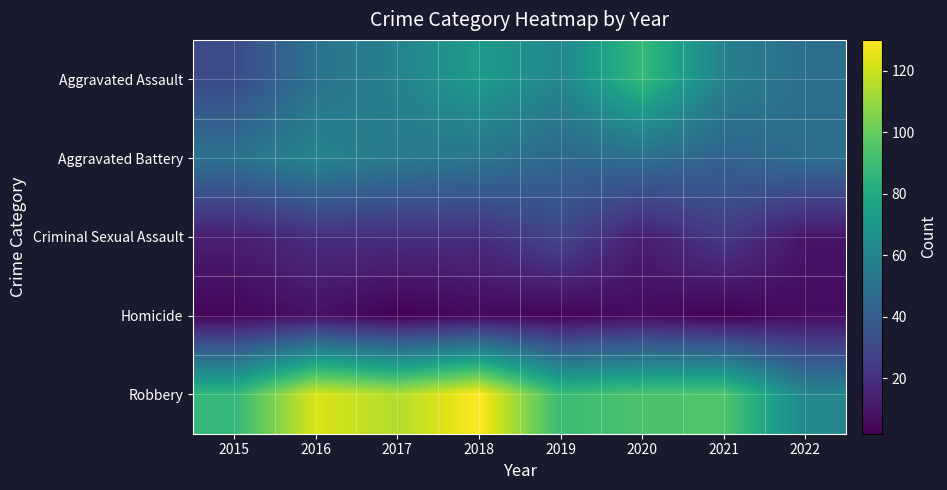

At how many categories does at least one series exceed 112?

3